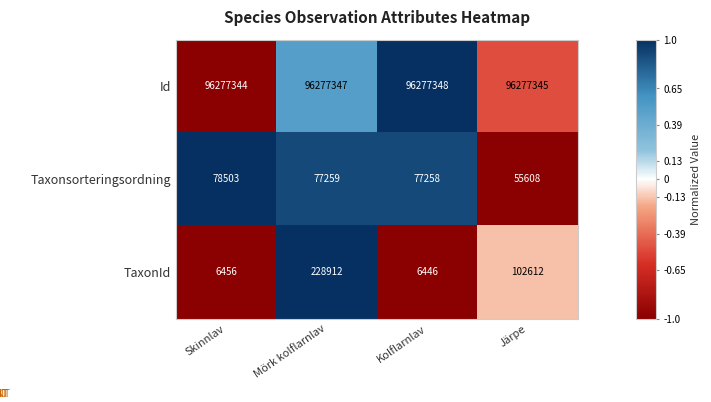

What is the approximate value of Id at Mörk kolflarnlav?

96277347